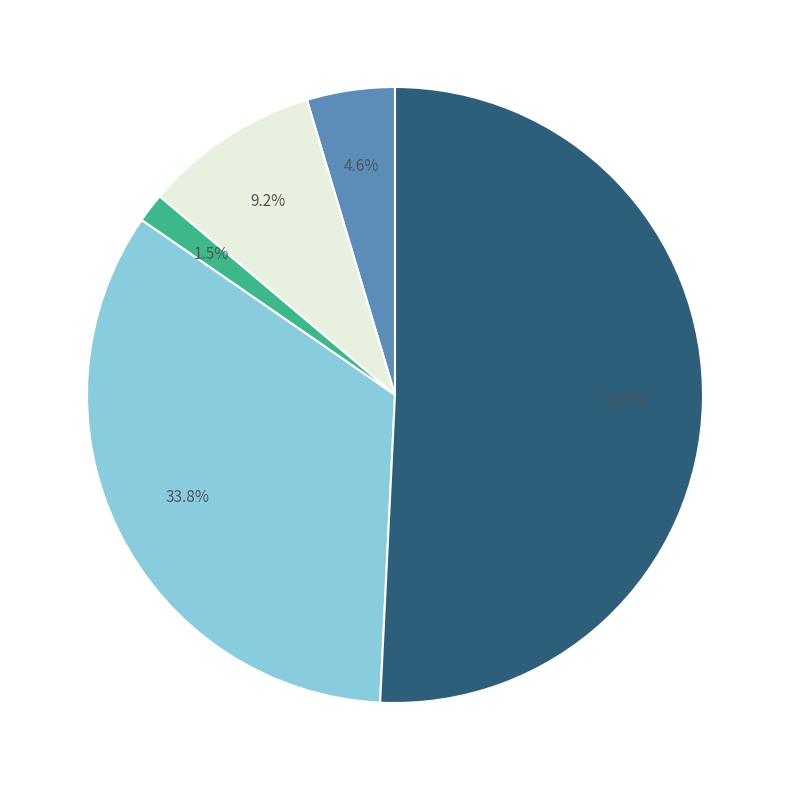

Does any single category account for the majority?

Yes